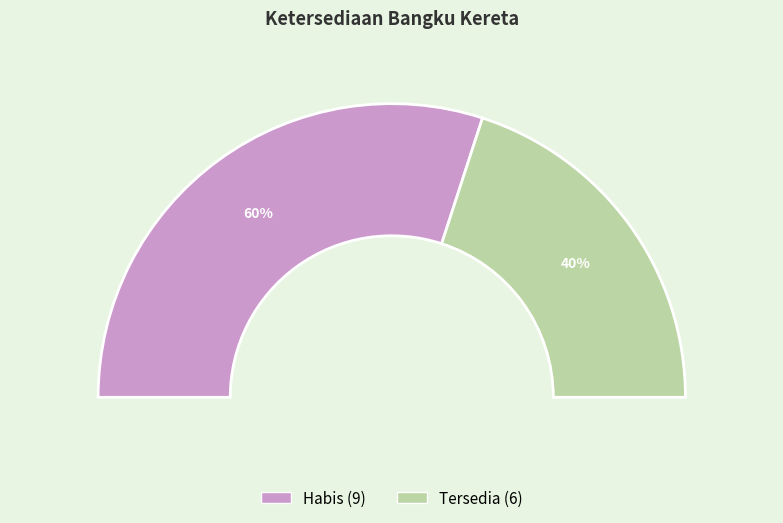

Is there any slice that represents more than half of the pie?

Yes